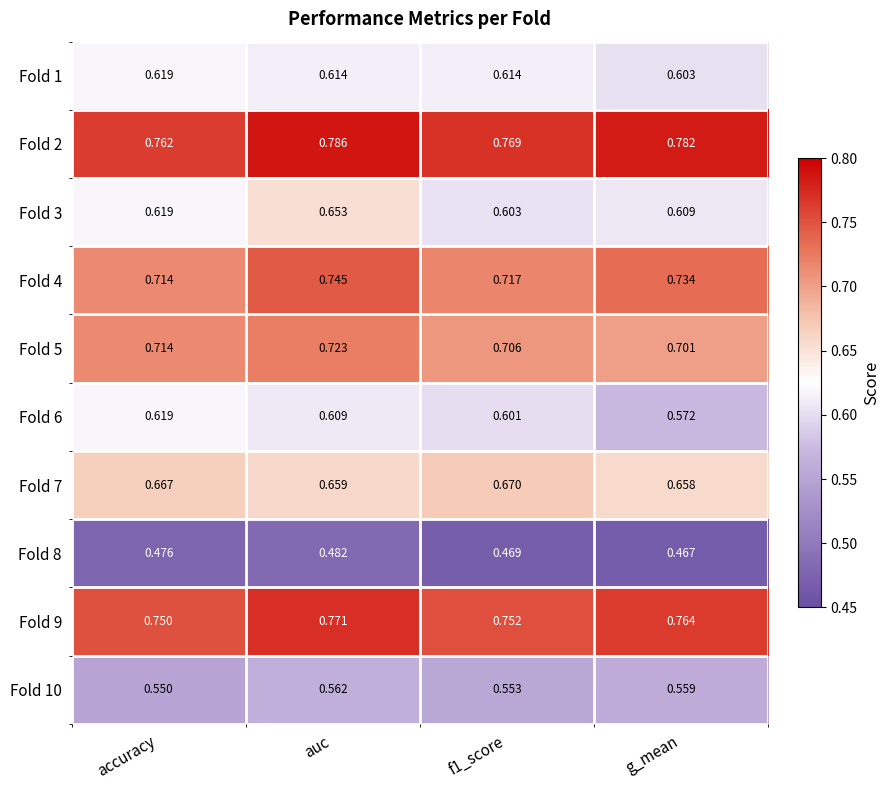

At which label is Fold 7 closest to 0?

g_mean